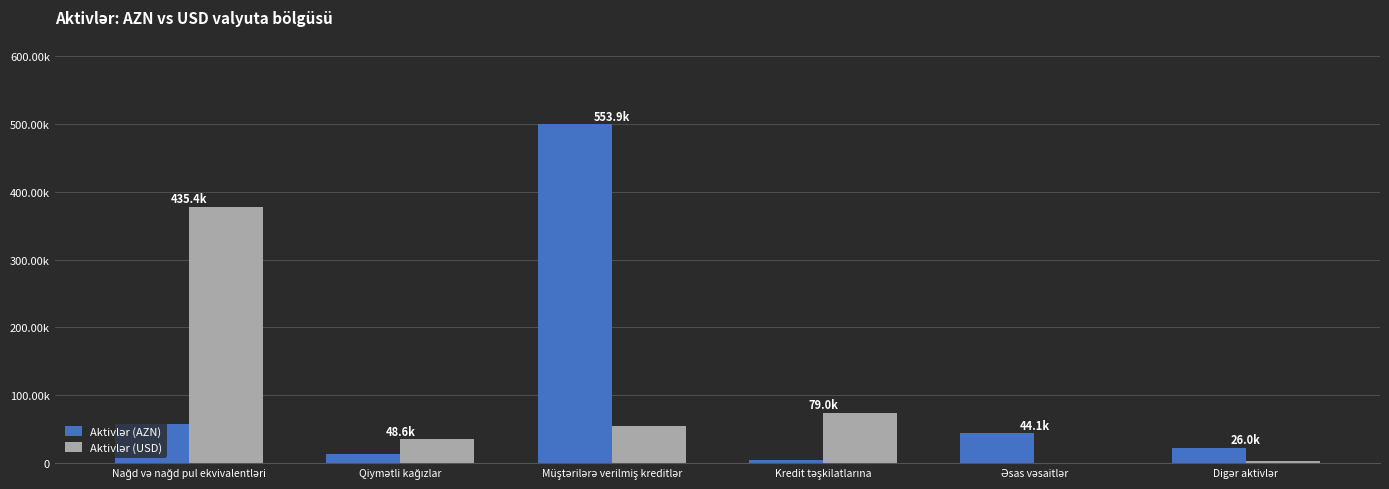

The value of Aktivlər (USD) at Nağd və nağd pul ekvivalentləri is 134659.9. True or false?

False